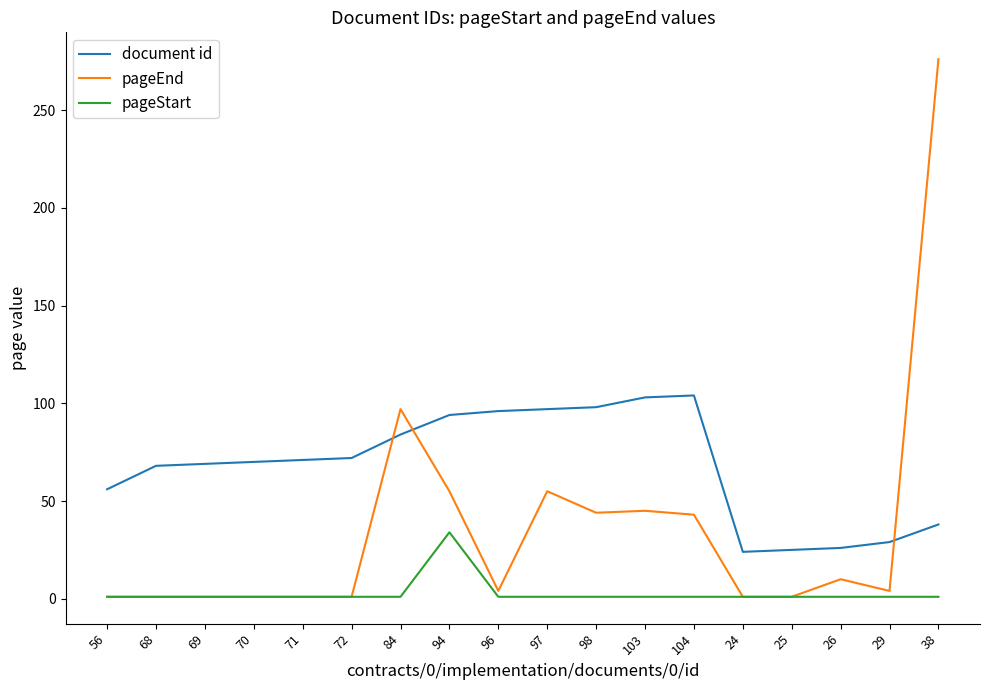

True or false: document id and pageStart intersect in this chart.

False